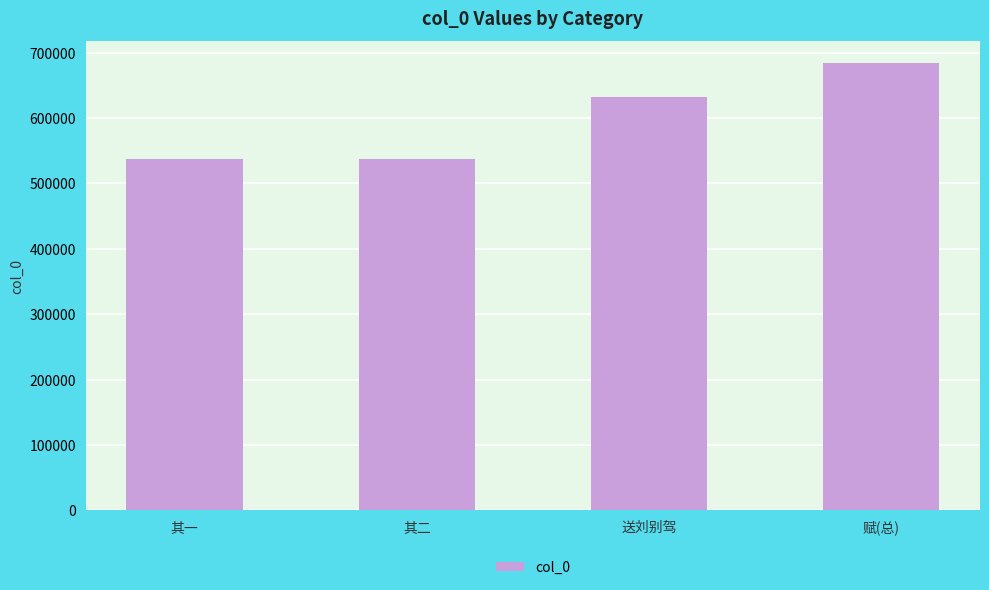

At which category does the chart reach its peak across all series?

赋(总)